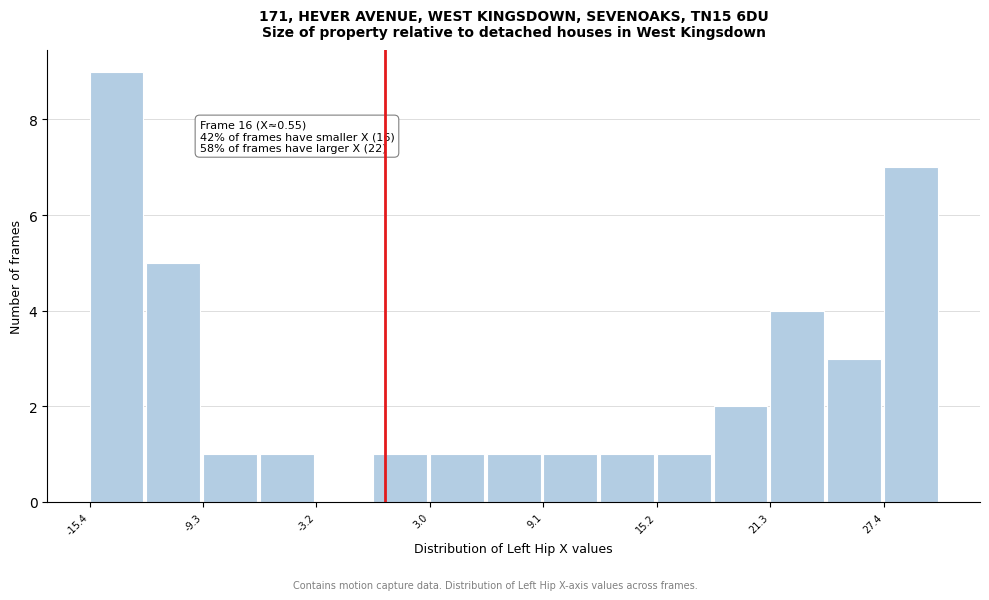

Around what value on the x-axis is the tallest bar? Give the approximate position of its centre, as read against the axis.

-14